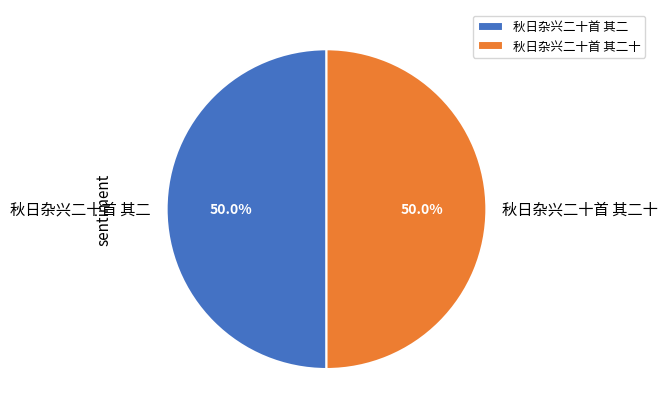

Is the sum of 秋日杂兴二十首 其二十 and 秋日杂兴二十首 其二 greater than half?

Yes